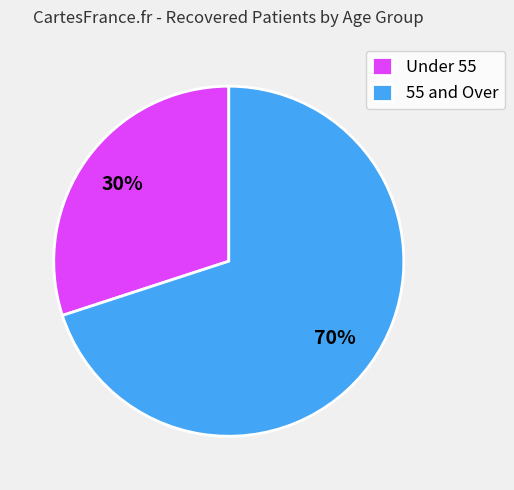

What is the ratio of the value at Under 55 to the value at 55 and Over?

0.4